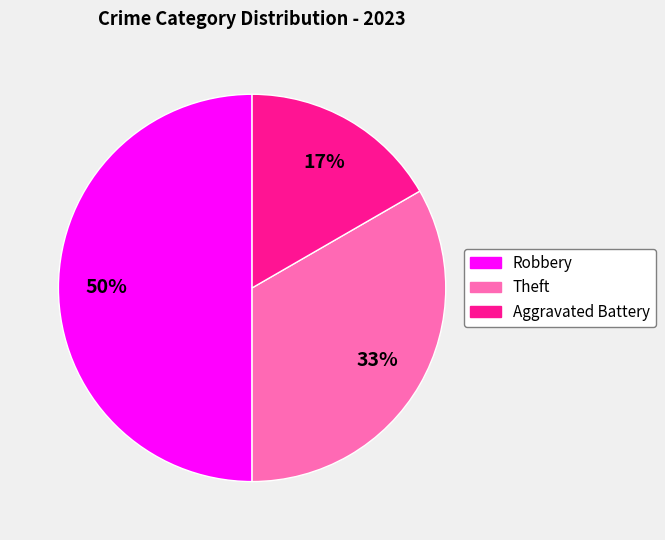

To the nearest percent, what is the difference between the largest and smallest slice percentages?

33%